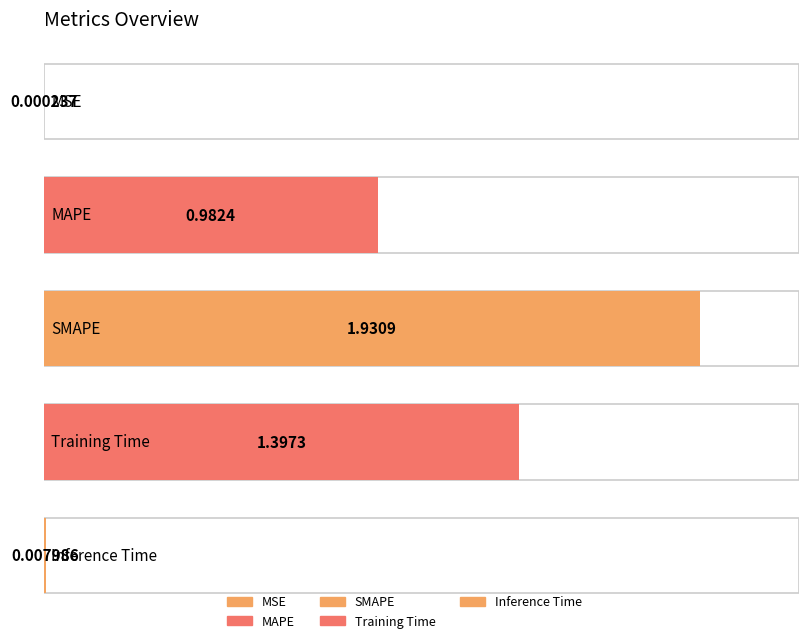

What is the difference between the maximum and second lowest values?

1.9